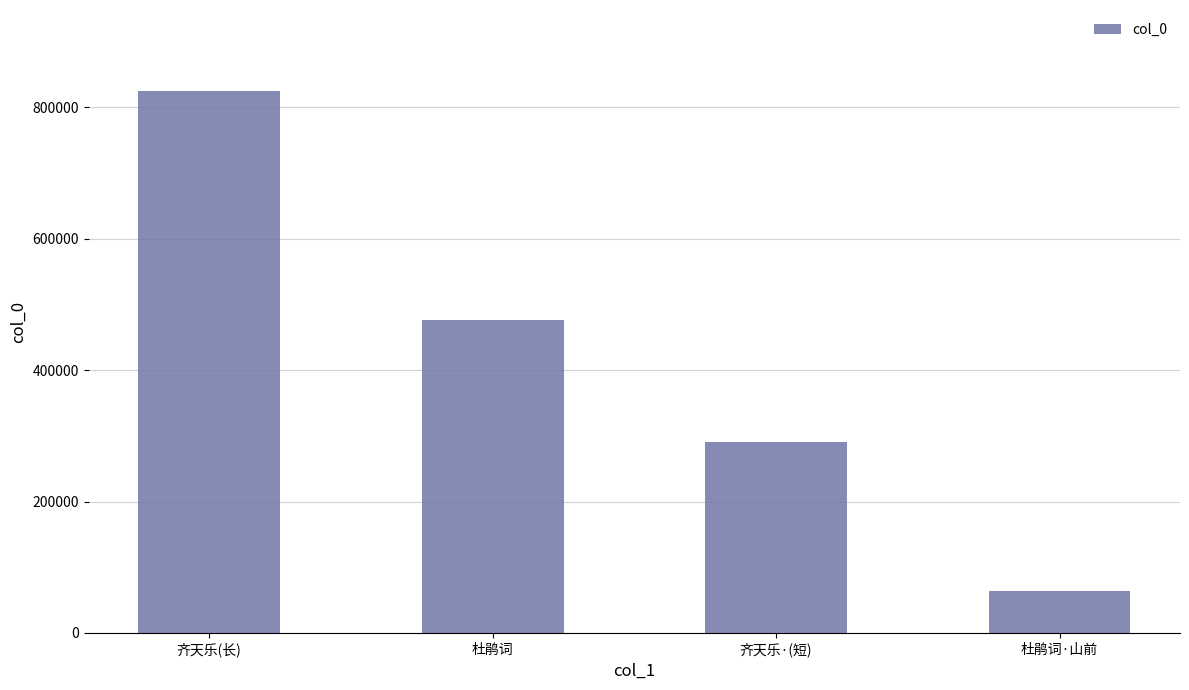

Where does the data first go above 476756?

齐天乐(长)